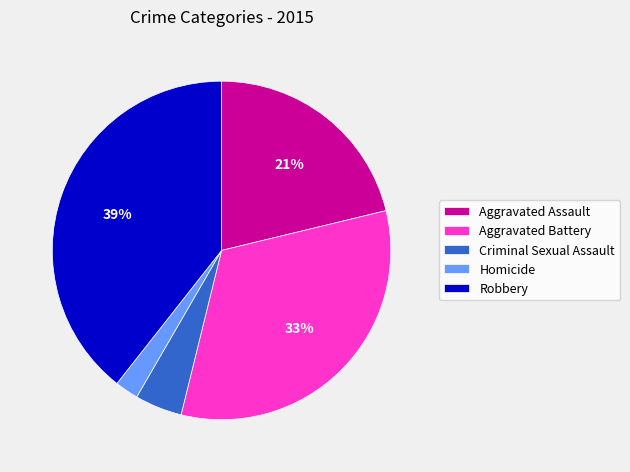

To the nearest percent, what percentage of the pie is Aggravated Battery?

33%